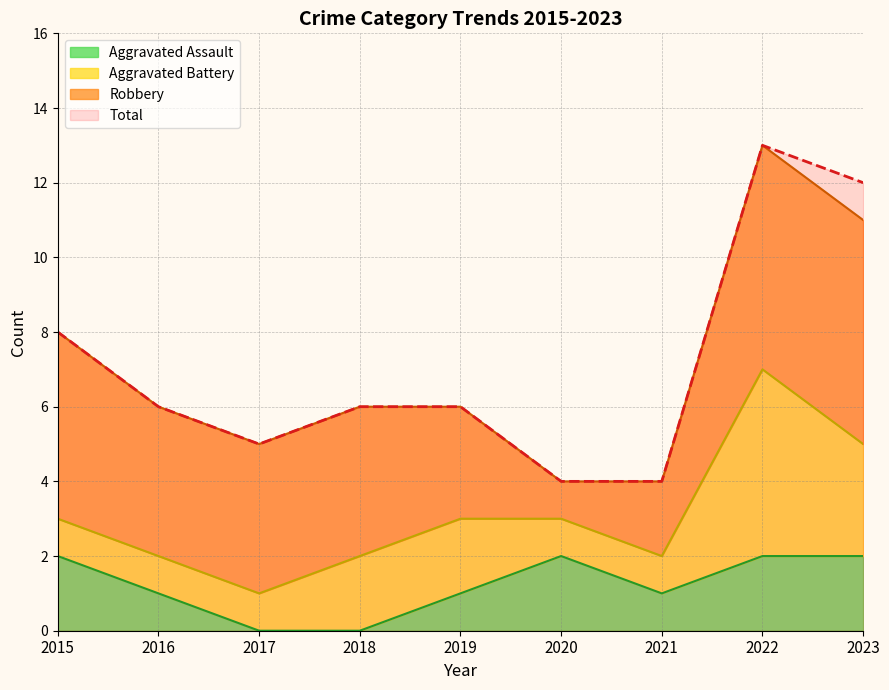

How many data points in Aggravated Assault are above 1?

4